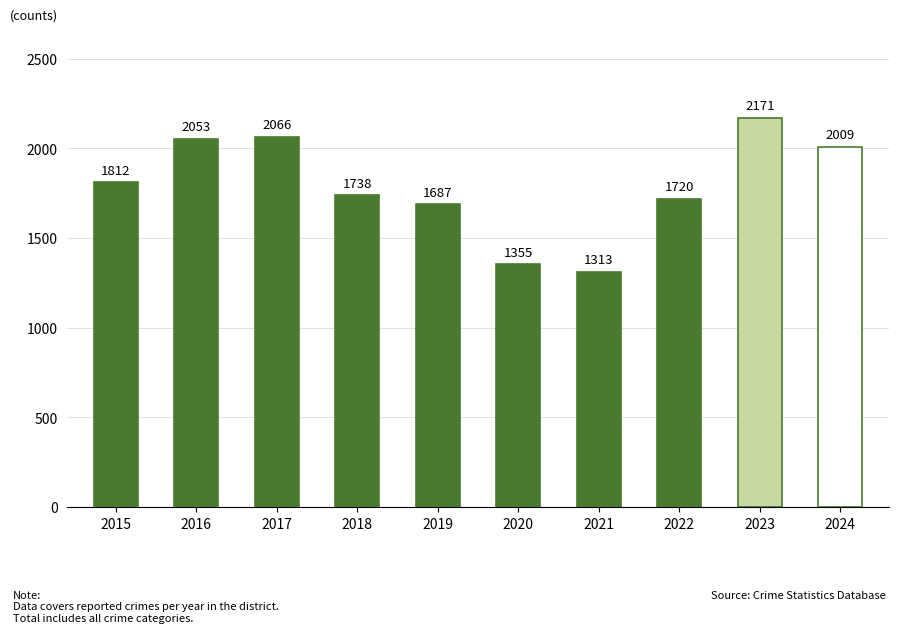

Reading left to right, transcribe all the data shown in this chart.

2015=1812	2016=2053	2017=2066	2018=1738	2019=1687	2020=1355	2021=1313	2022=1720	2023=2171	2024=2009